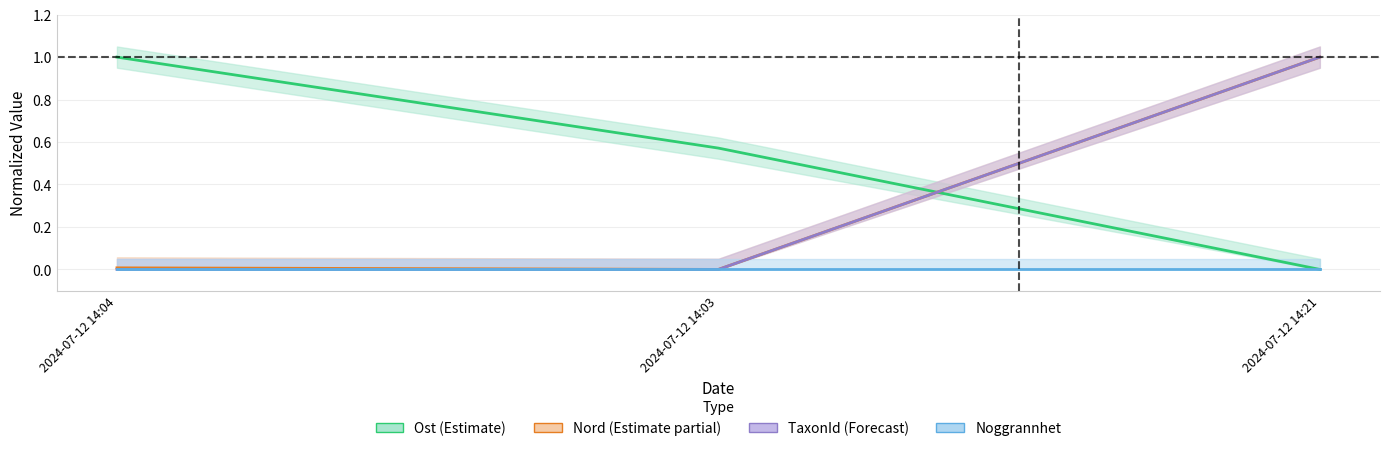

Is it true that Ost equals 1.0 at 2024-07-12 14:04?

True